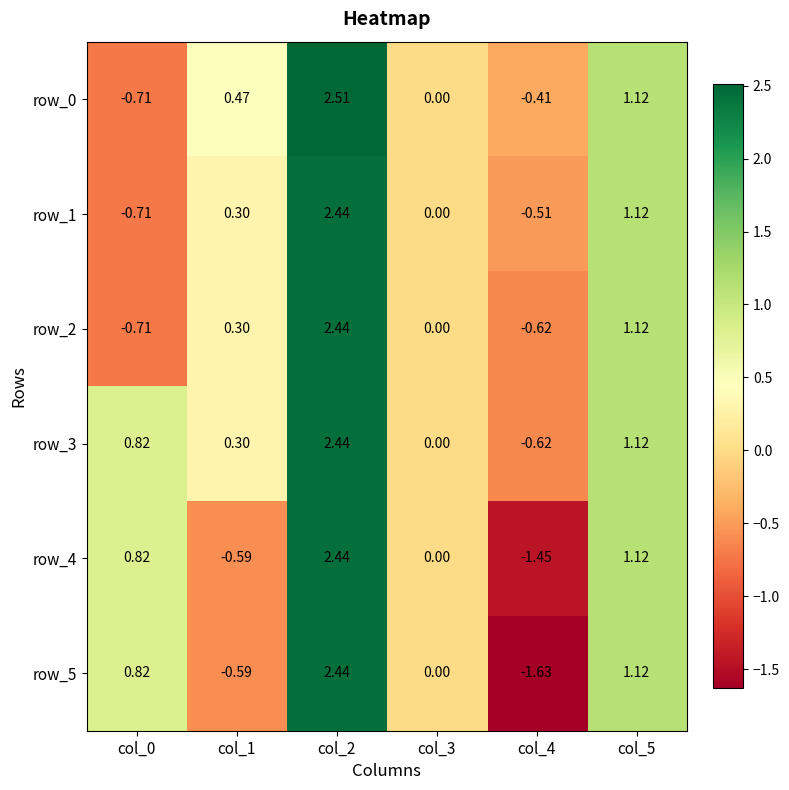

Which series has the widest spread of values?

row_5